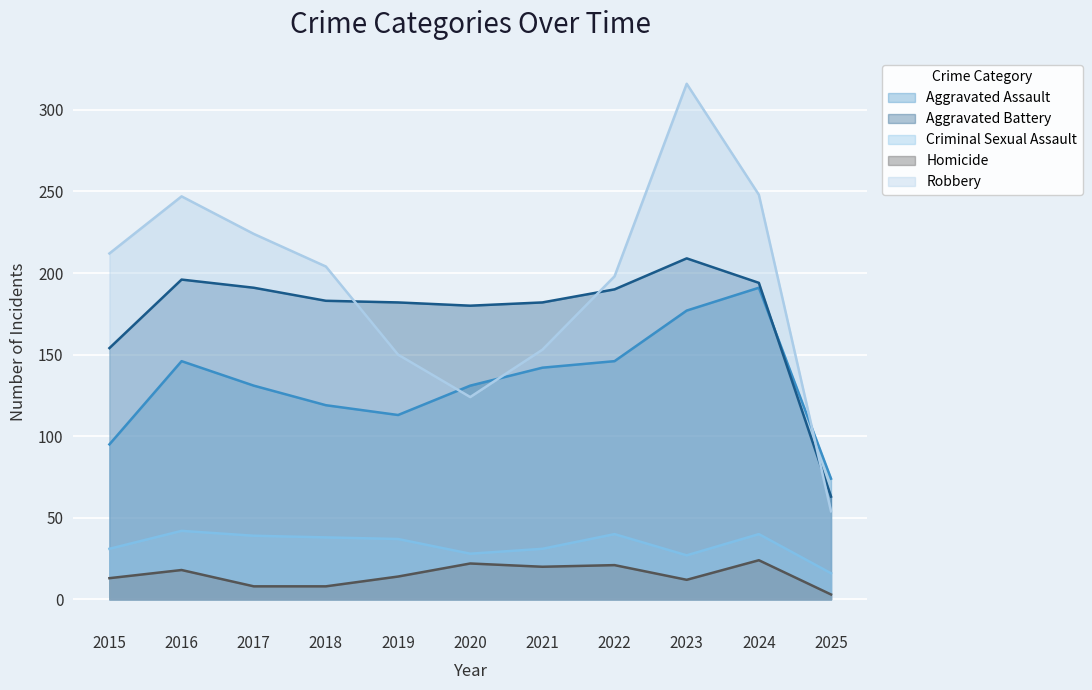

What is the sum of all Robbery values?

2130